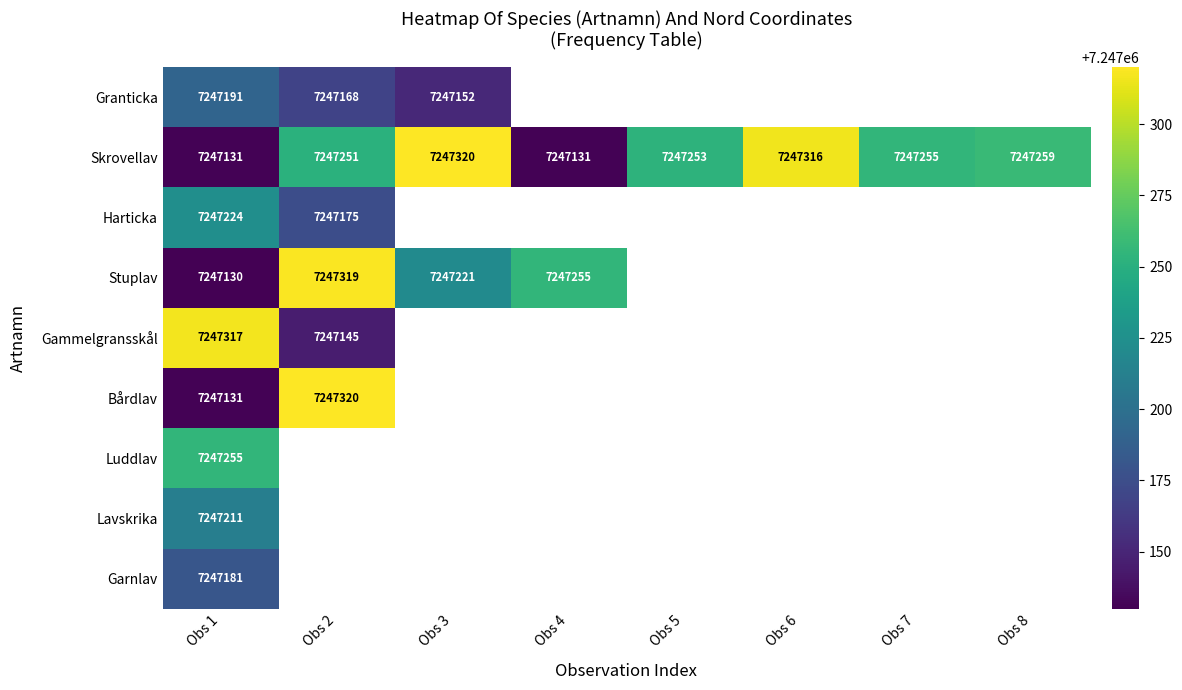

At which category is the sum across all series the highest?

Obs 1